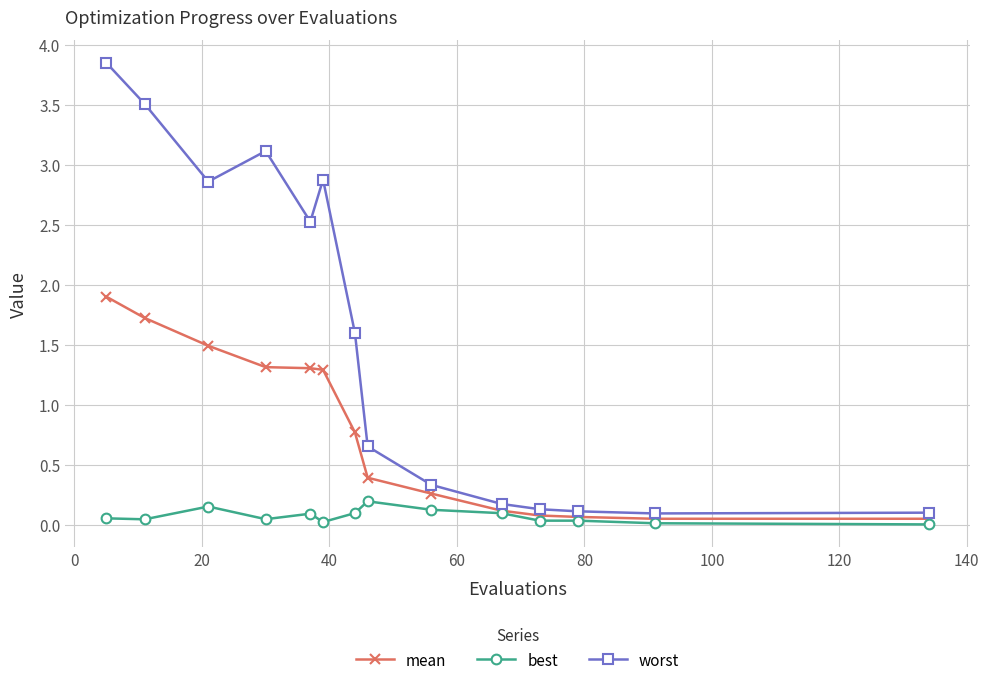

Which series has the widest spread of values?

worst